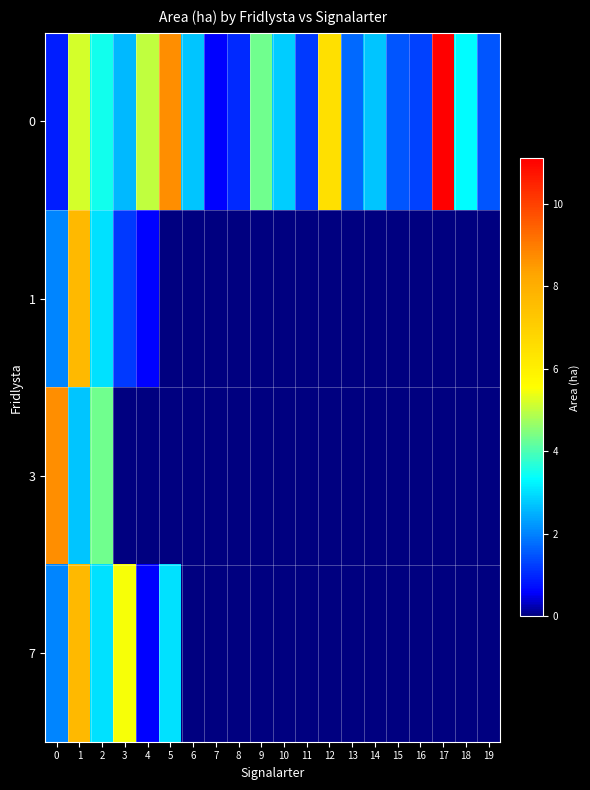

Reading left to right, list all the values displayed in this chart.

0: 0=0.9	1=5.2	2=3.5	3=2.6	4=5.0	5=8.7	6=2.7	7=0.6	8=1.0	9=4.3	10=2.8	11=1.2	12=6.5	13=1.7	14=2.7	15=1.5	16=1.3	17=11.1	18=3.3	19=1.5
1: 0=2.0	1=7.7	2=3.0	3=1.2	4=0.6	5=0.0	6=0.0	7=0.0	8=0.0	9=0.0	10=0.0	11=0.0	12=0.0	13=0.0	14=0.0	15=0.0	16=0.0	17=0.0	18=0.0	19=0.0
3: 0=8.7	1=2.7	2=4.3	3=0.0	4=0.0	5=0.0	6=0.0	7=0.0	8=0.0	9=0.0	10=0.0	11=0.0	12=0.0	13=0.0	14=0.0	15=0.0	16=0.0	17=0.0	18=0.0	19=0.0
7: 0=2.0	1=7.7	2=3.0	3=5.5	4=0.6	5=3.0	6=0.0	7=0.0	8=0.0	9=0.0	10=0.0	11=0.0	12=0.0	13=0.0	14=0.0	15=0.0	16=0.0	17=0.0	18=0.0	19=0.0